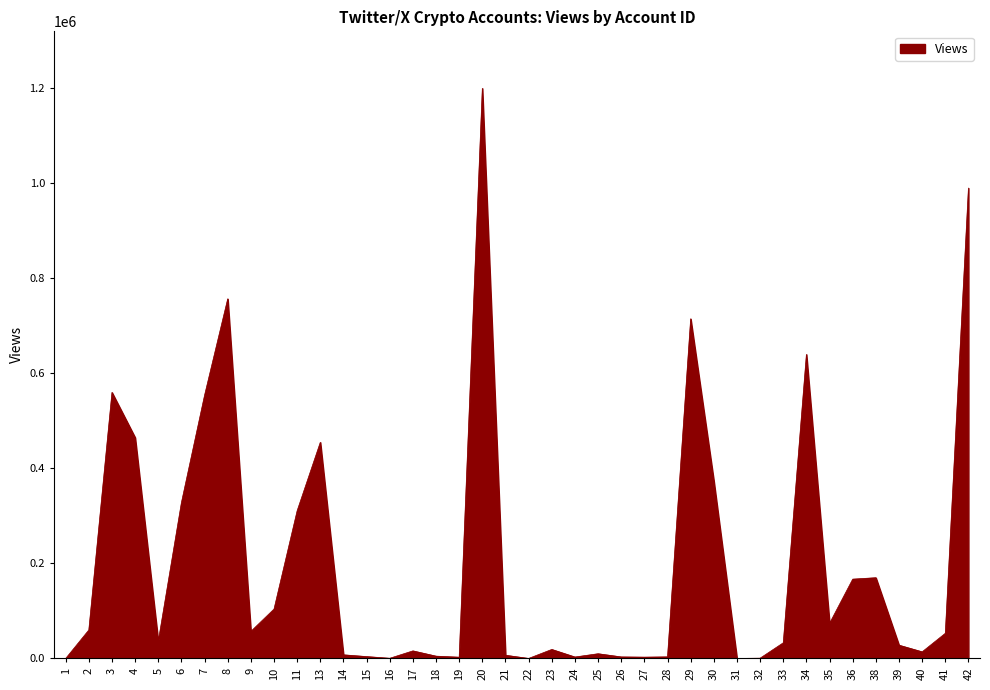

Approximately how many times larger is the value at 18 compared to 24?

1.6